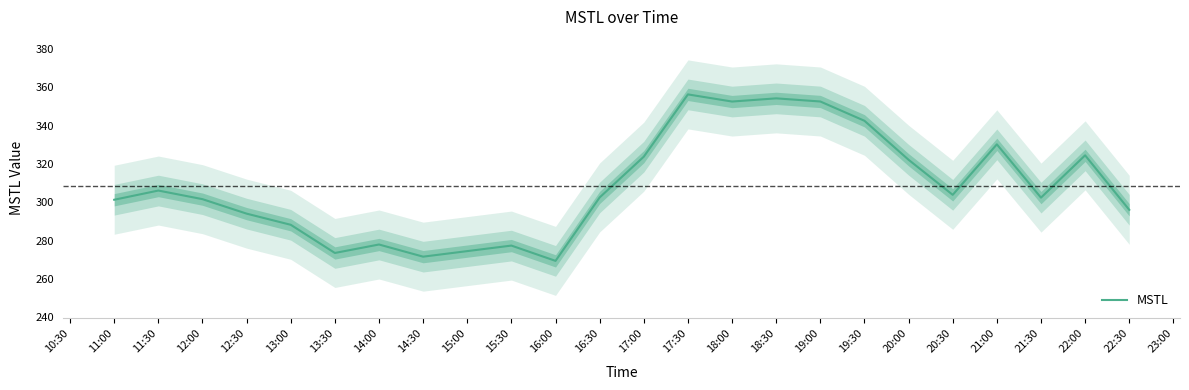

The MSTL series shows 491.1 at 17:00. True or false?

False